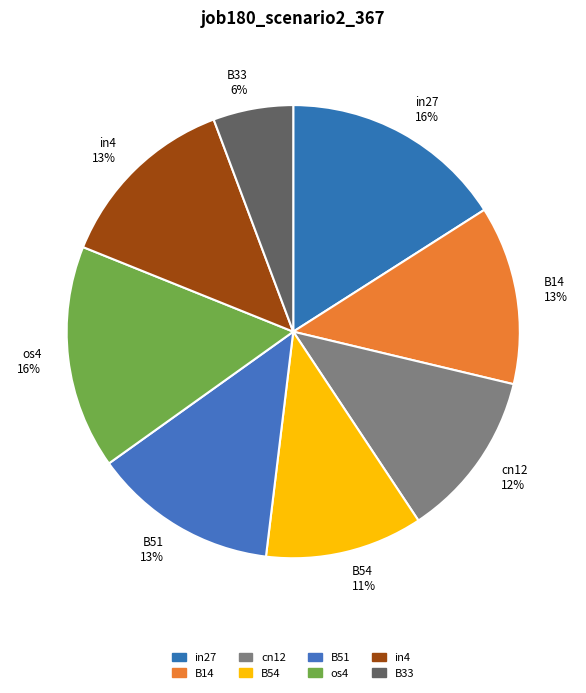

Which slice is the smallest?

B33